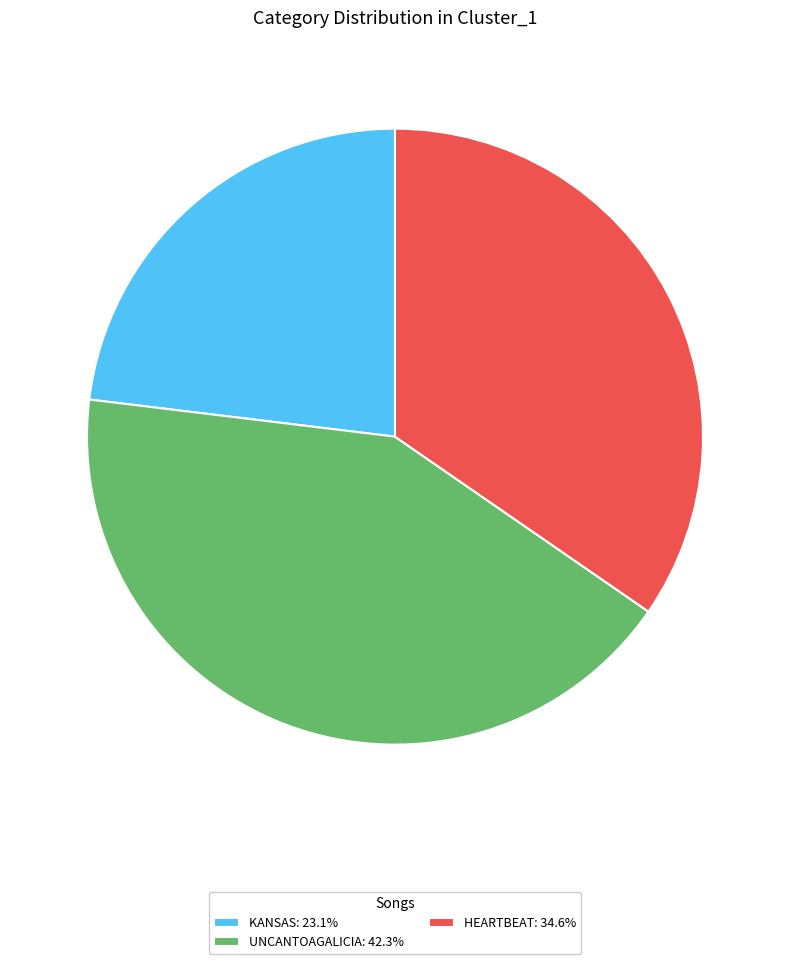

Count the number of slices in the pie.

3